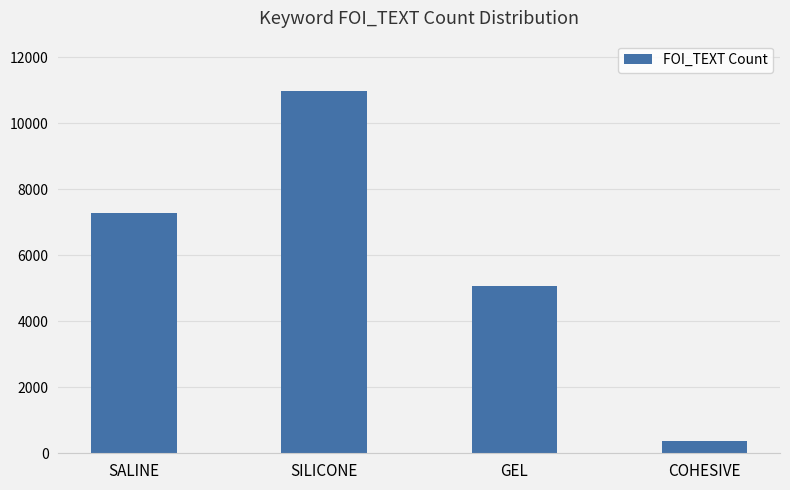

True or false: the data shows 19406 at SILICONE.

False